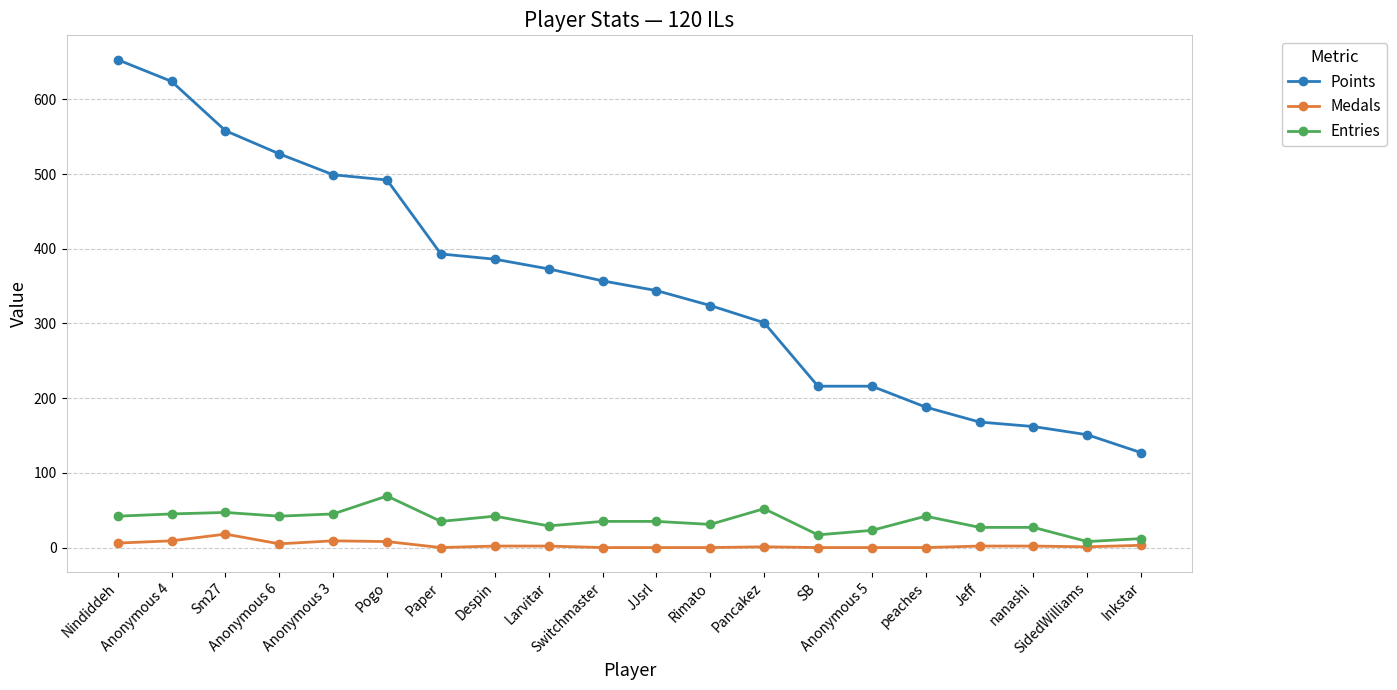

What is the value of the Points point at the 9th from the left?

373